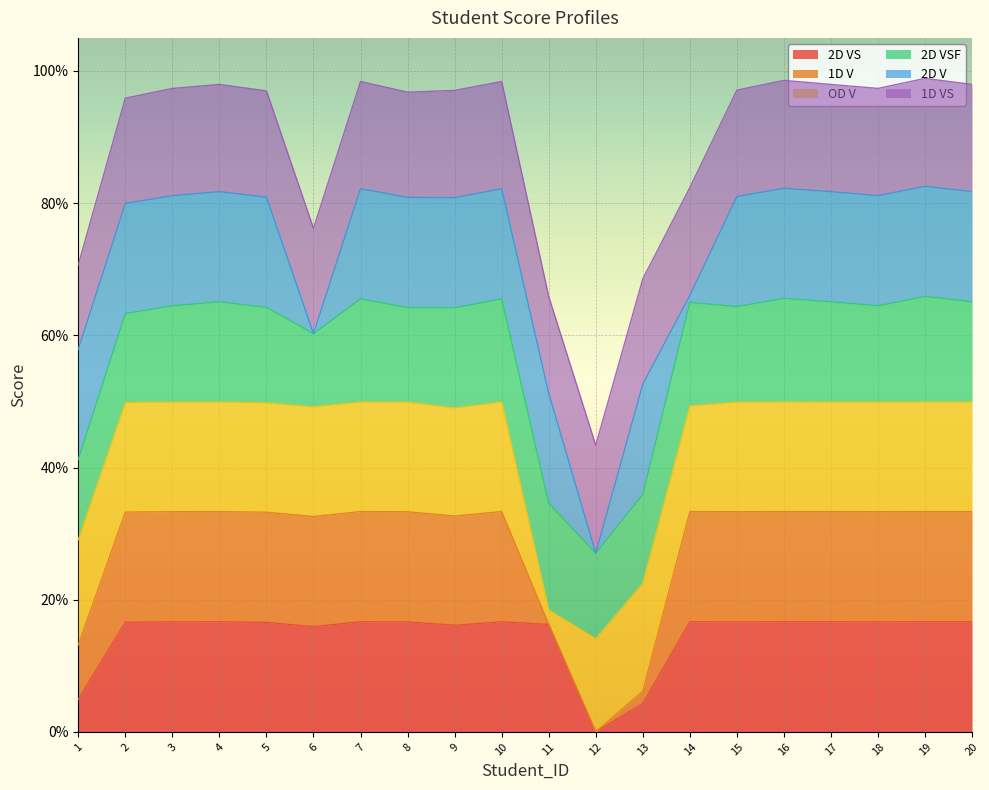

At how many categories does at least one series exceed 0?

20